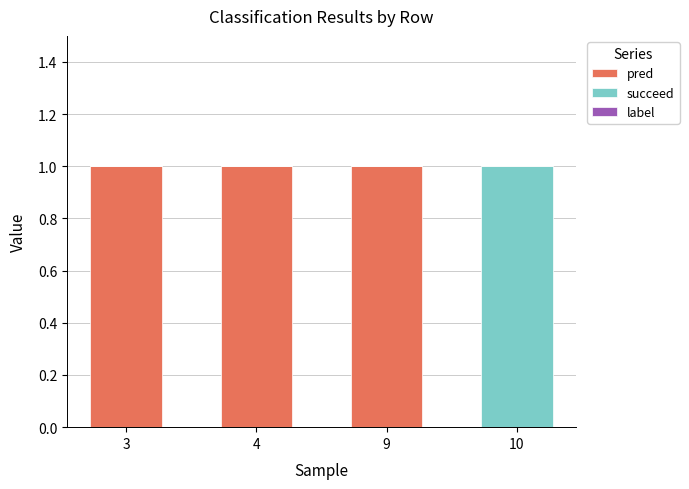

Is it true that pred equals 0 at 3?

False